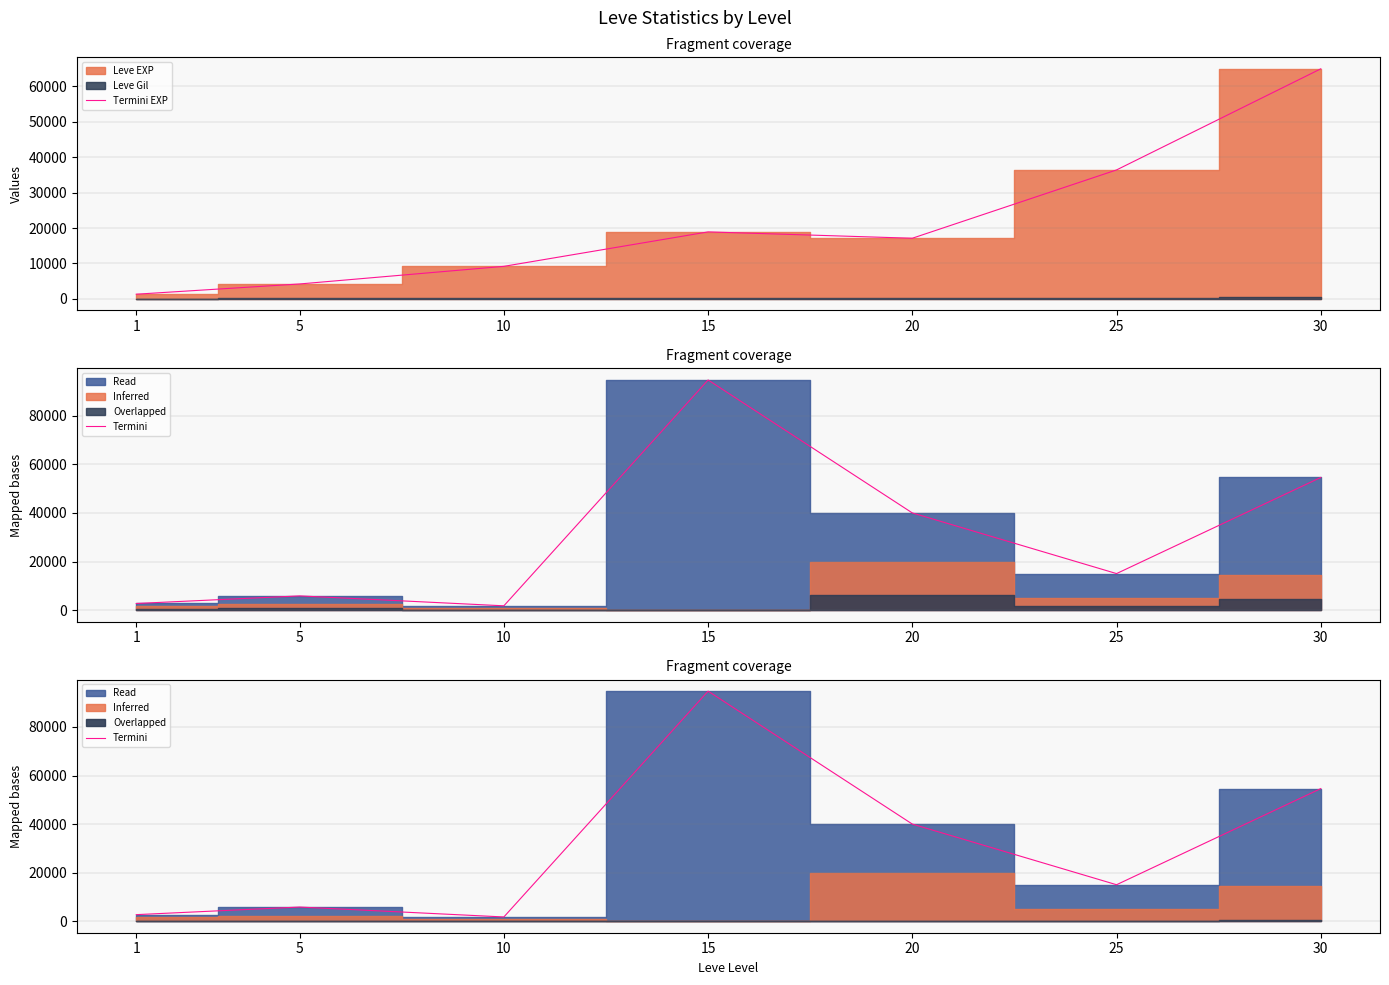

What is the maximum value for Termini EXP?

64910